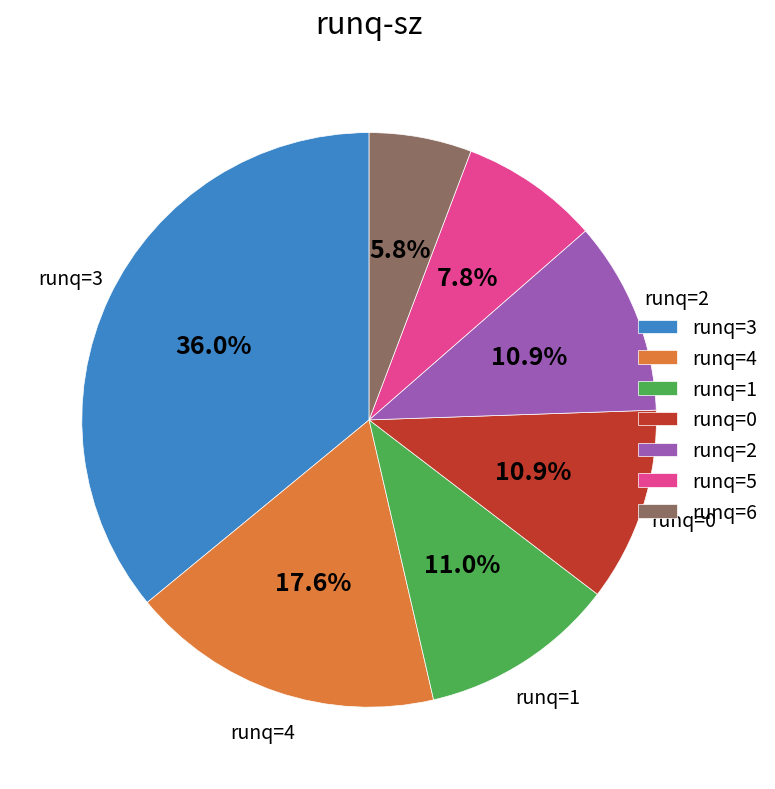

How many slices are in this pie chart?

7